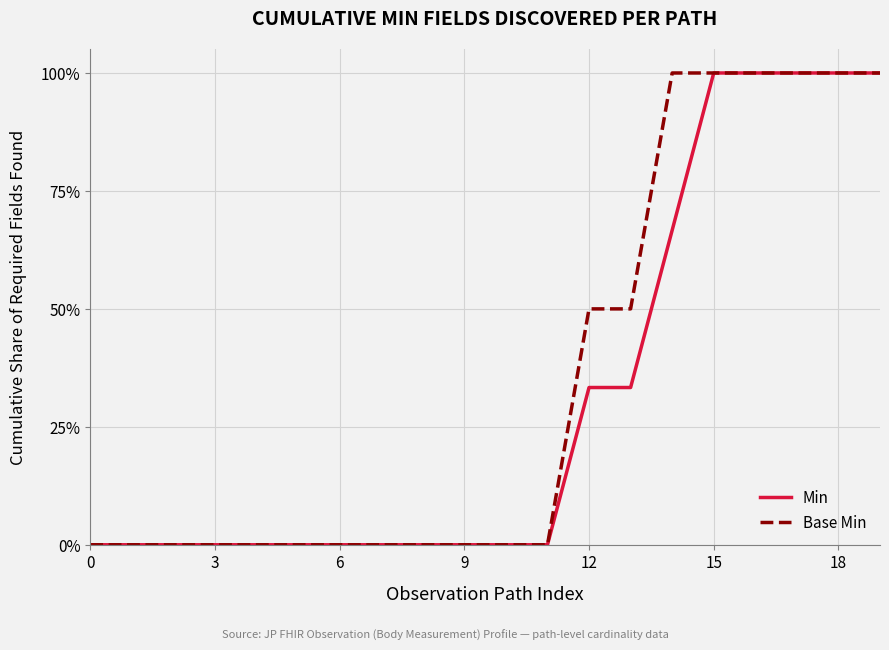

What are all the series names shown in the legend?

Min, Base Min